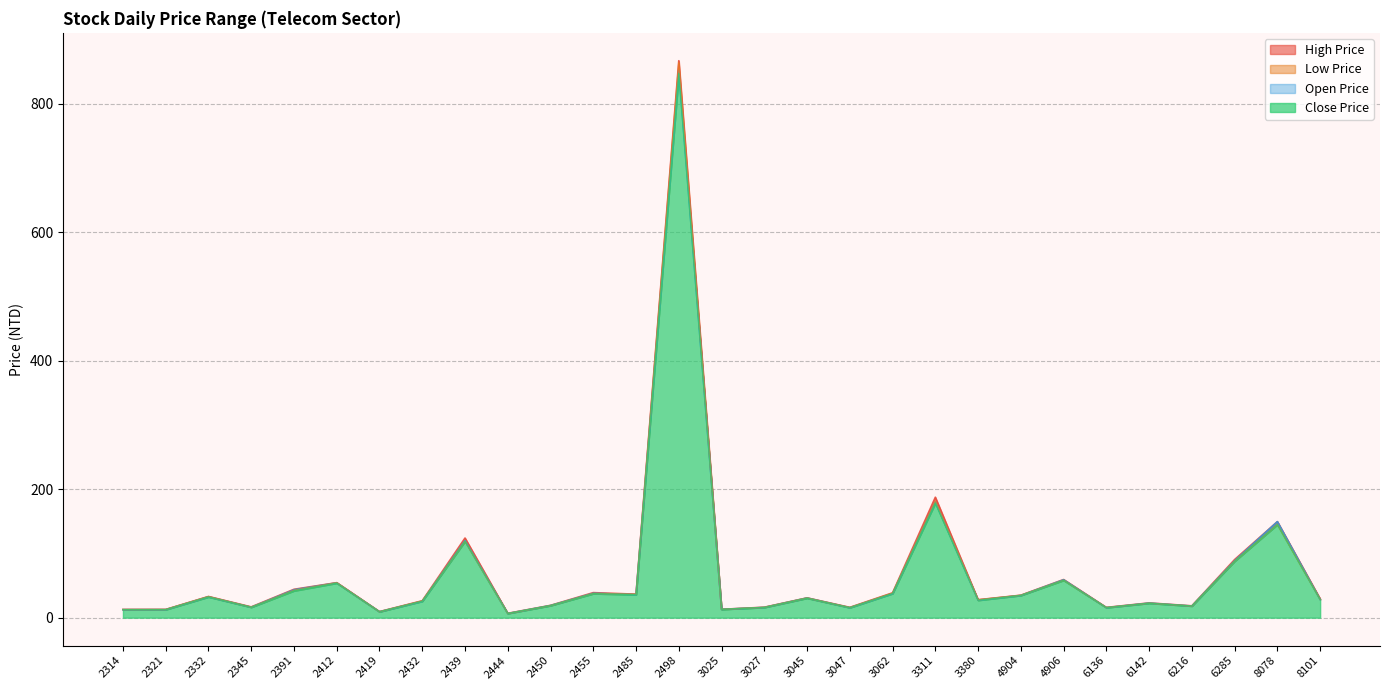

What is the total value across all series at 2432?

103.7